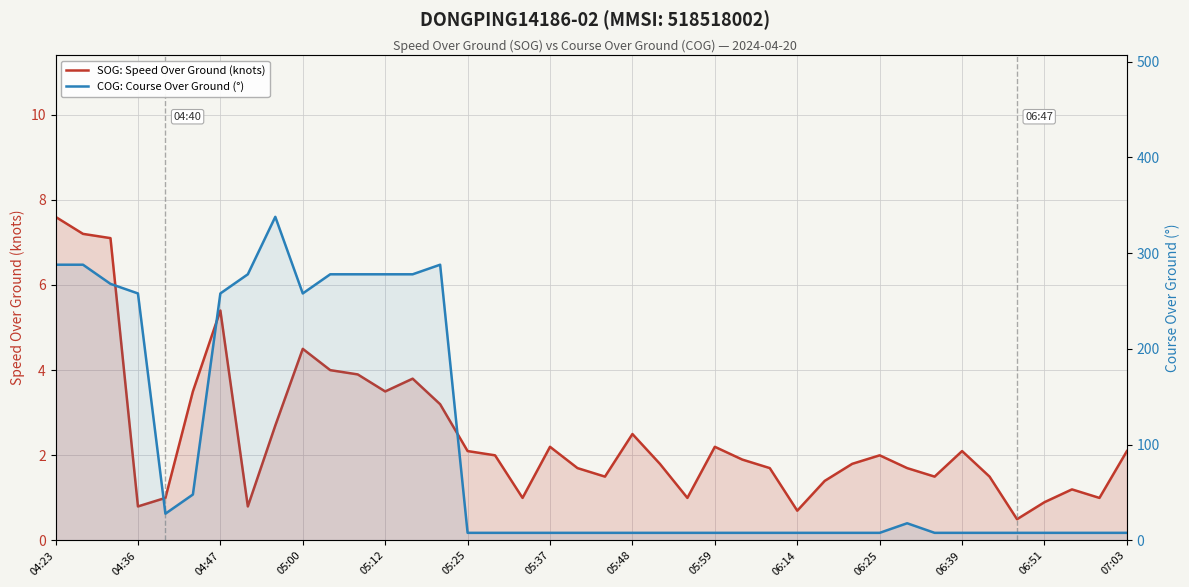

True or false: COG: Course Over Ground (°) and SOG: Speed Over Ground (knots) intersect in this chart.

False